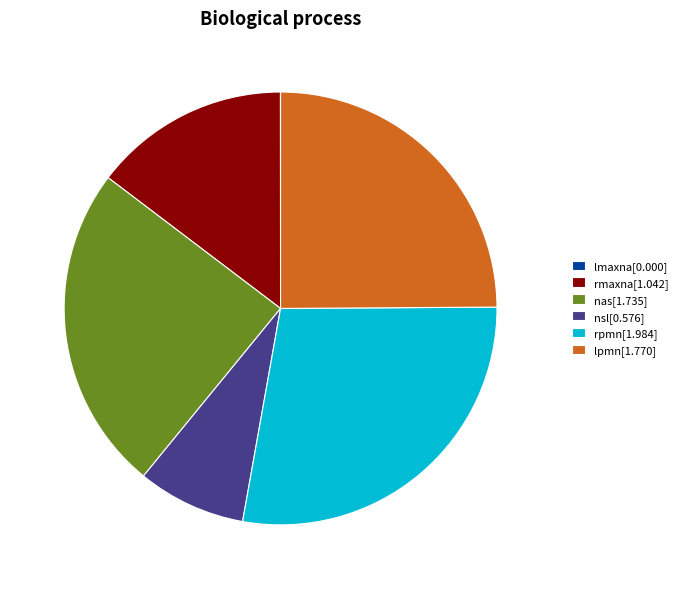

Combined, do nsl and rmaxna account for over 50%?

No